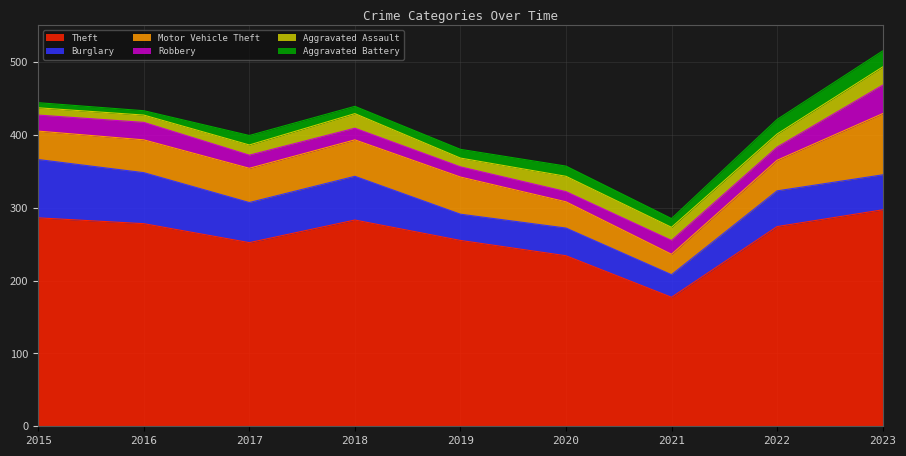

What are all the series names shown in the legend?

Theft, Burglary, Motor Vehicle Theft, Robbery, Aggravated Assault, Aggravated Battery